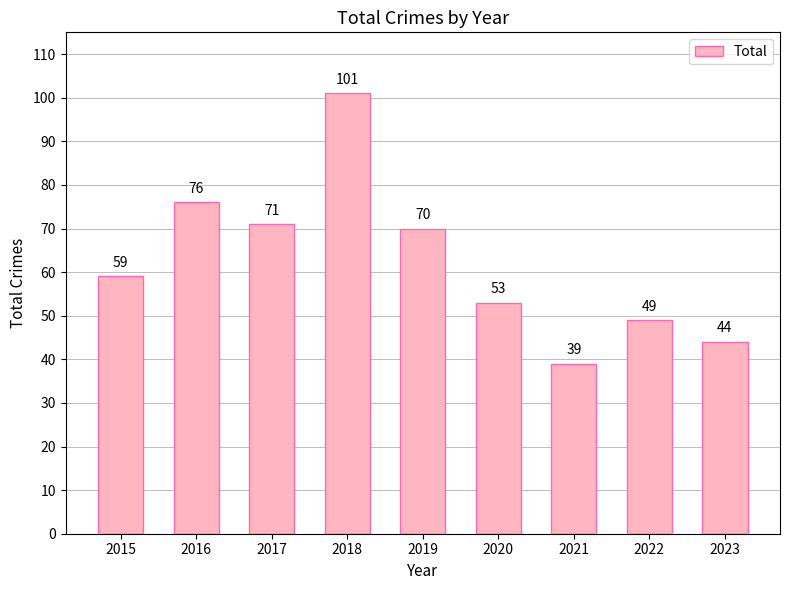

What is the difference between the maximum and minimum values?

62